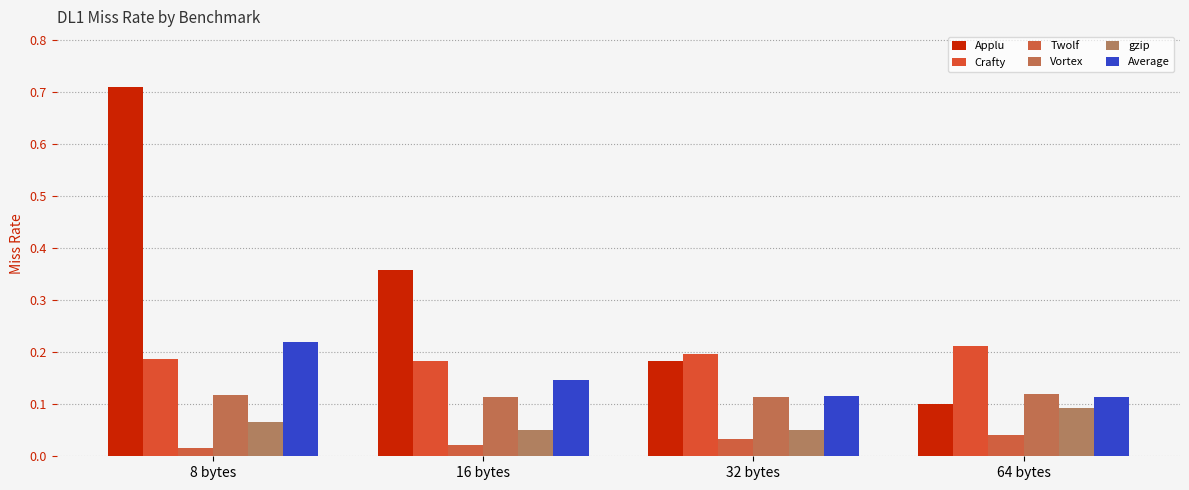

What are all the series names shown in the legend?

Applu, Crafty, Twolf, Vortex, gzip, Average